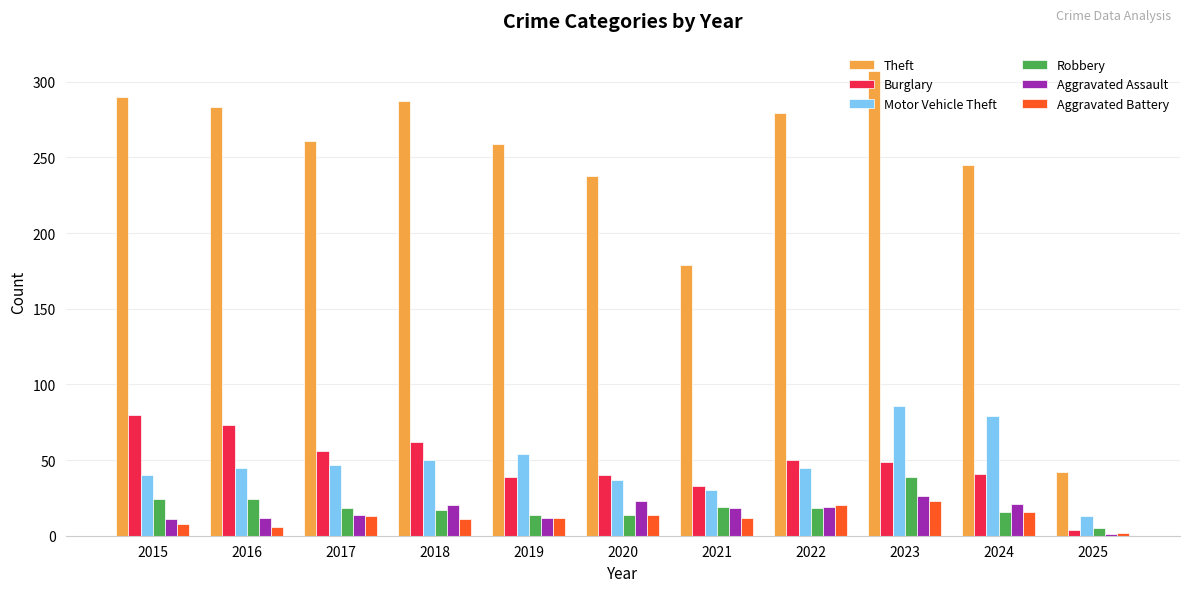

What is the difference between the maximum and minimum values in the Aggravated Assault series?

25